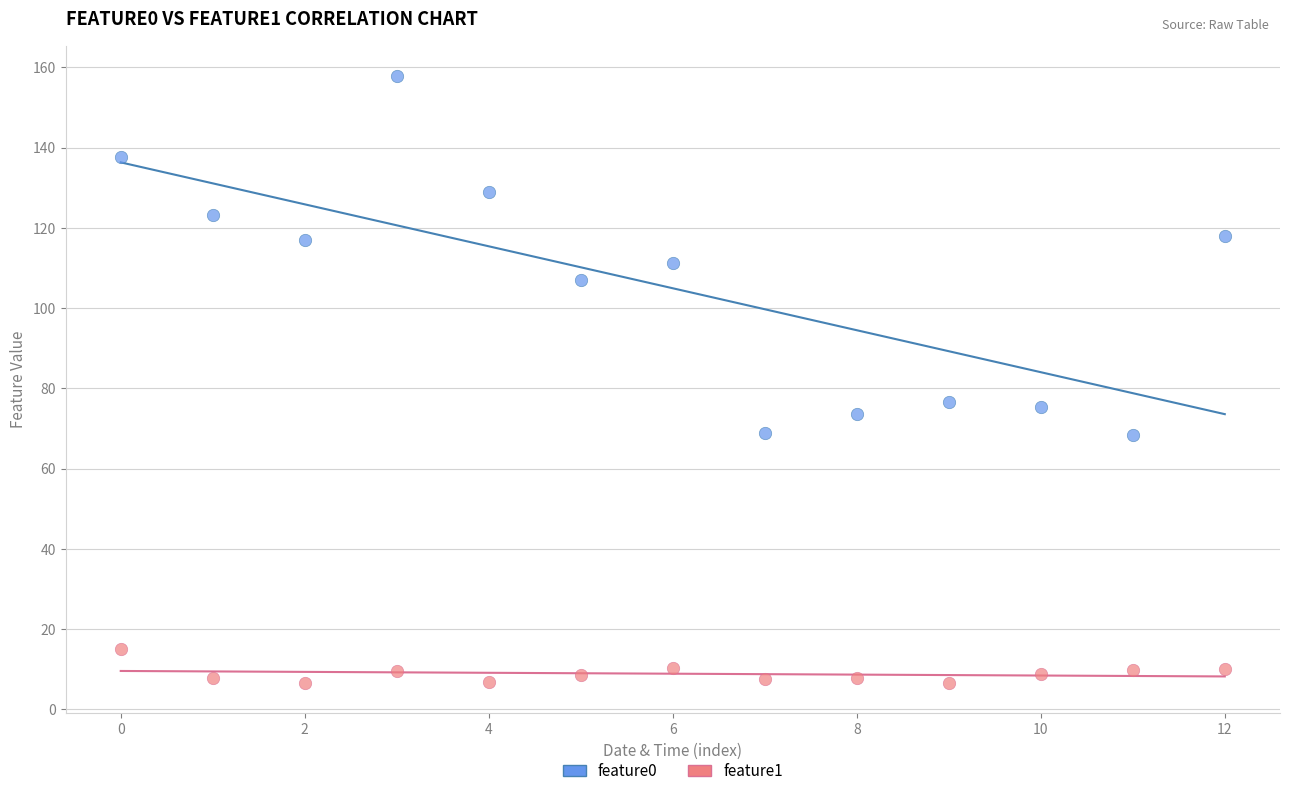

Which series contains the highest Y value?

feature0